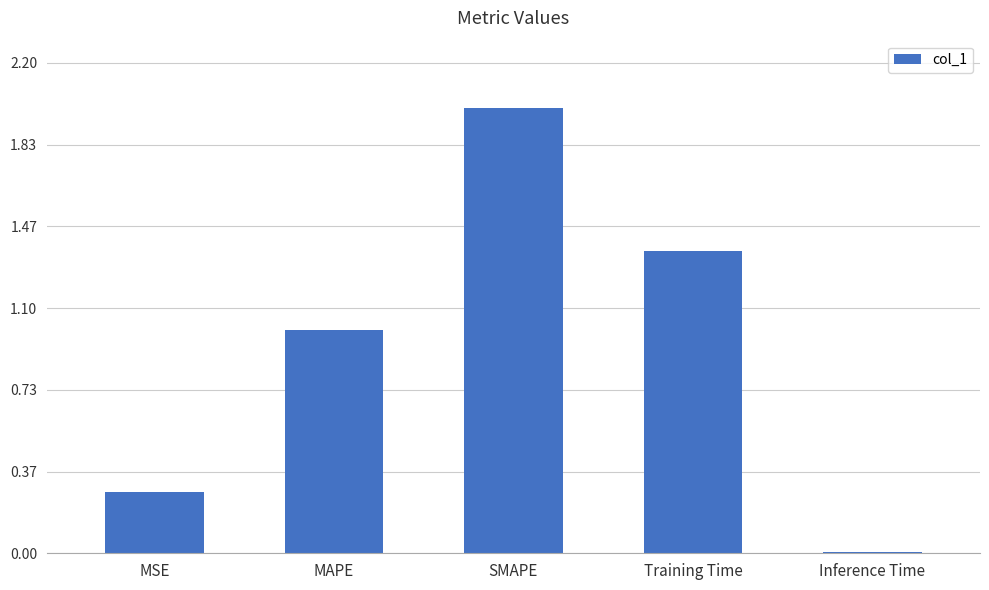

What is the label of the 5th bar from the left?

Inference Time